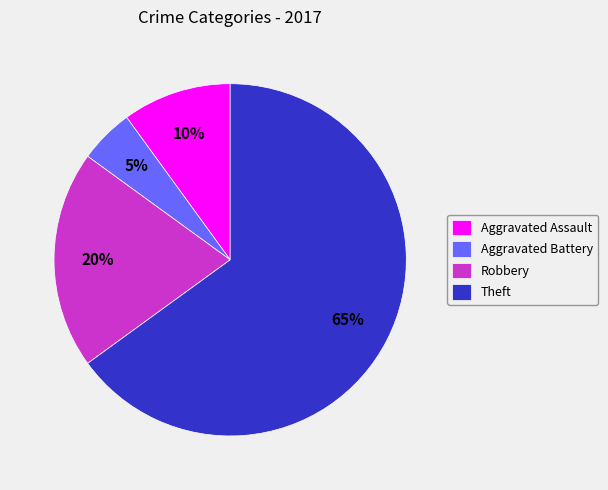

Is Robbery the majority of the pie?

No